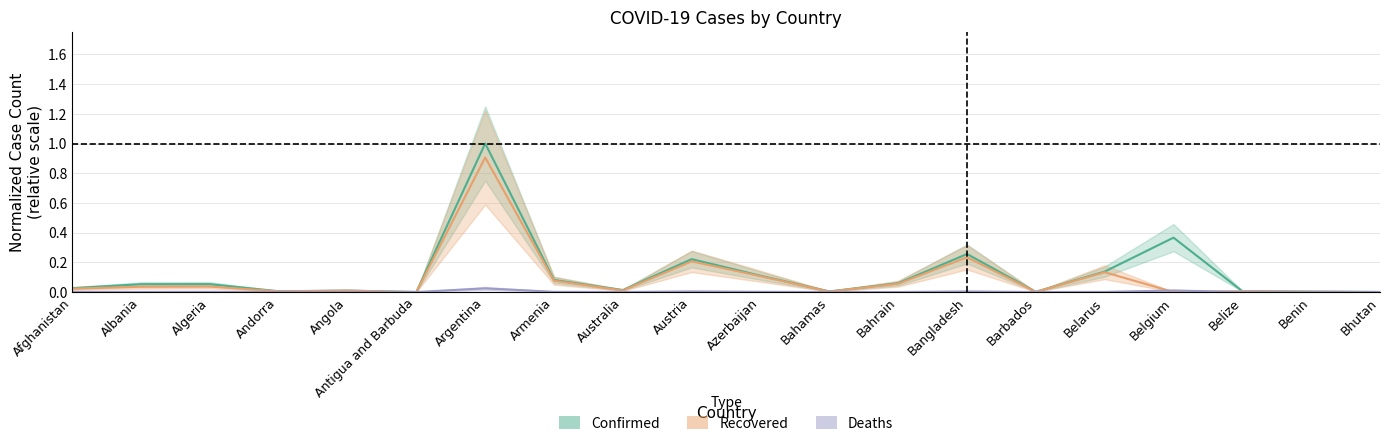

How many data points does each series have?

20